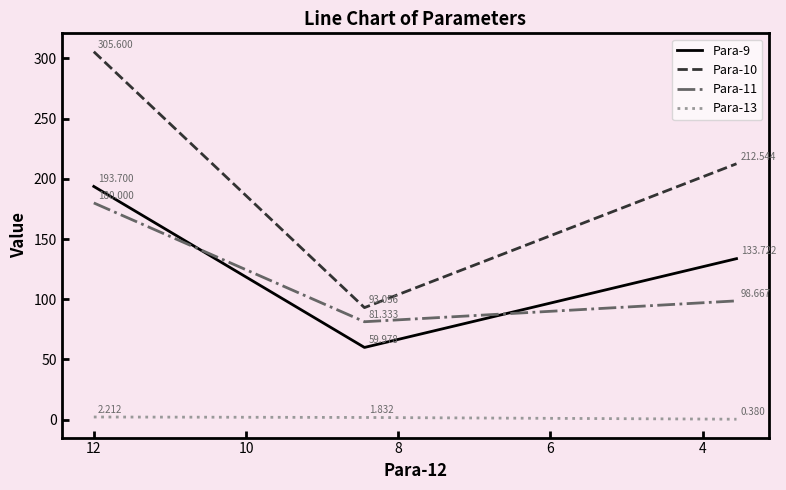

How many distinct data groups are displayed?

4